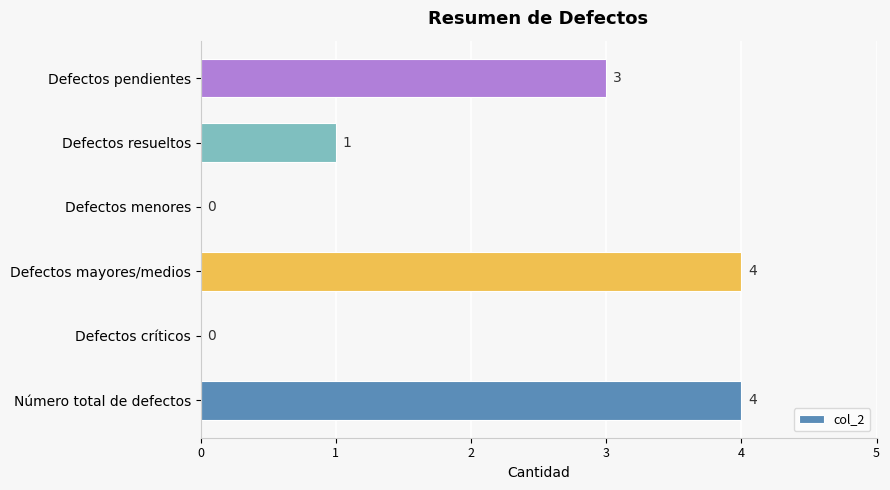

Are the bars horizontal?

Yes